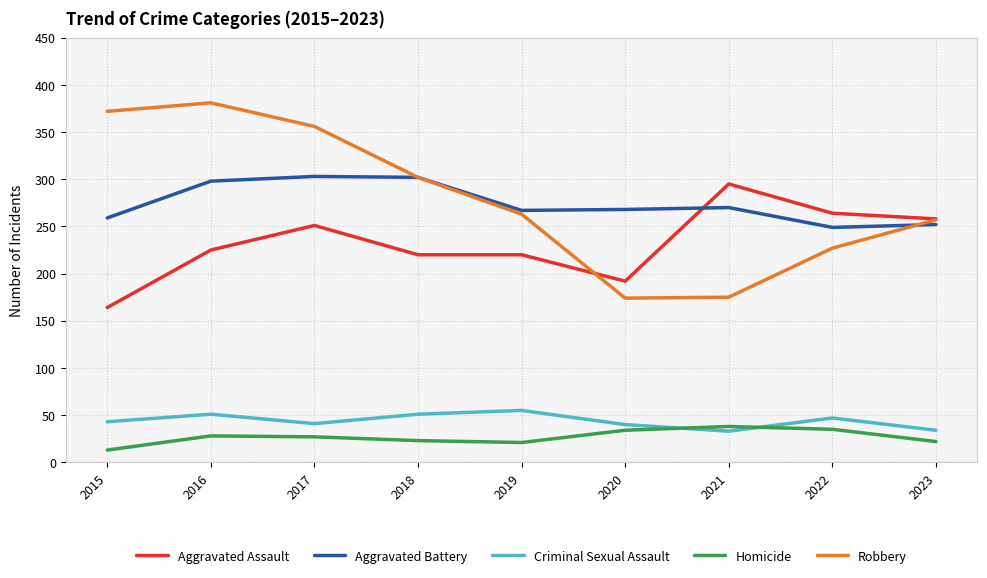

What is the difference between the highest and lowest values at 2018?

279